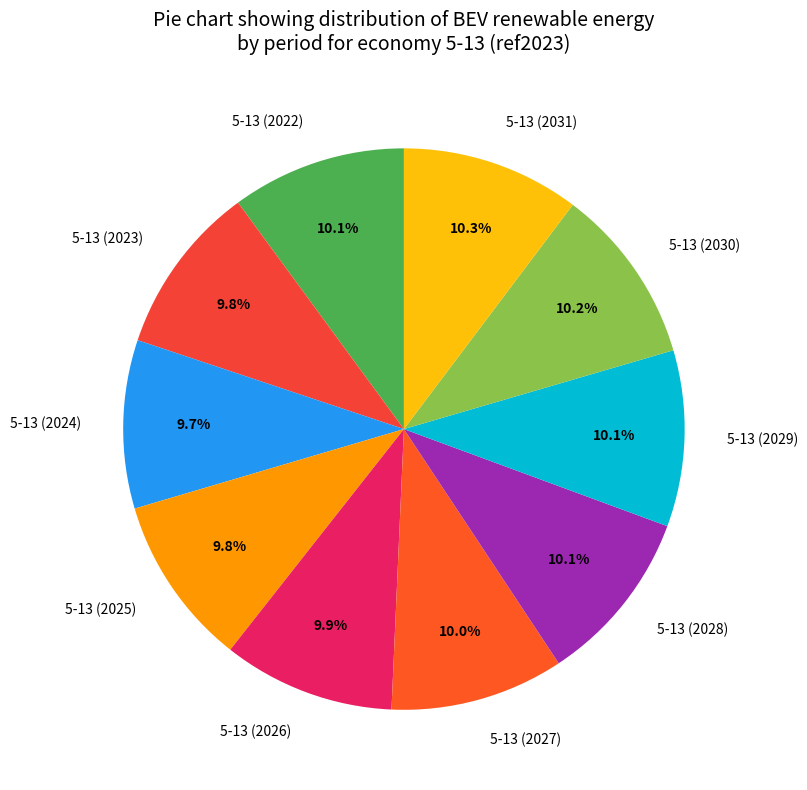

Is there a majority slice in this chart?

No